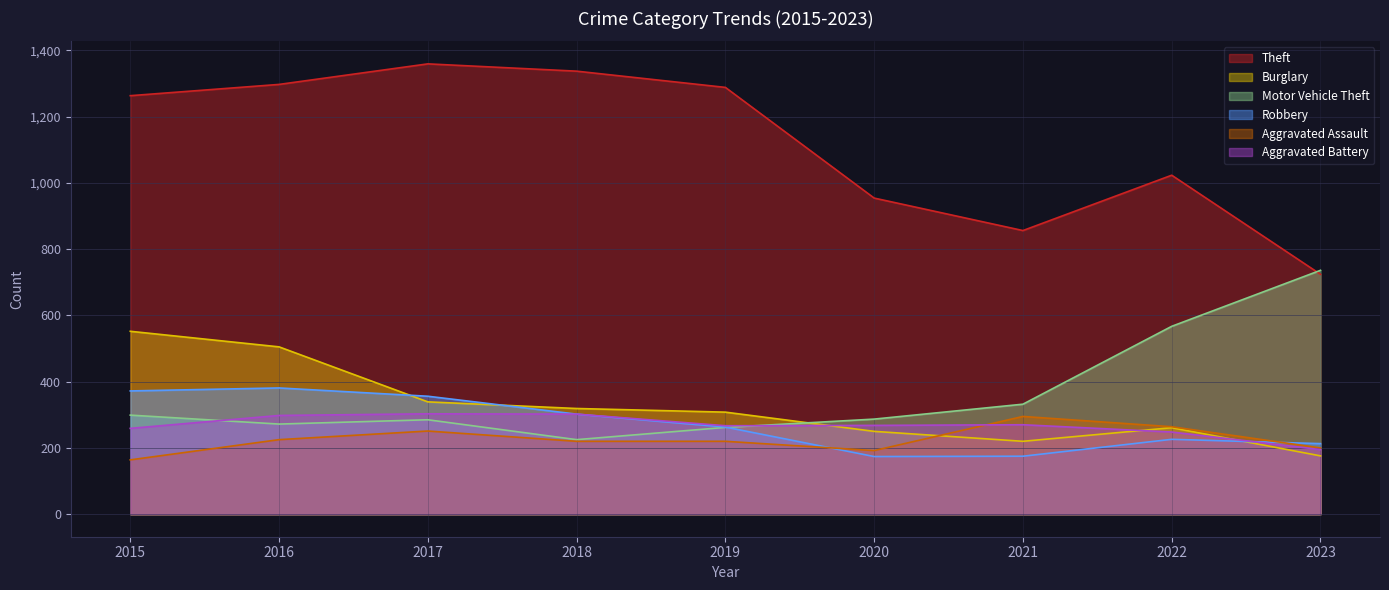

The value of Robbery at 2017 is 356. True or false?

True